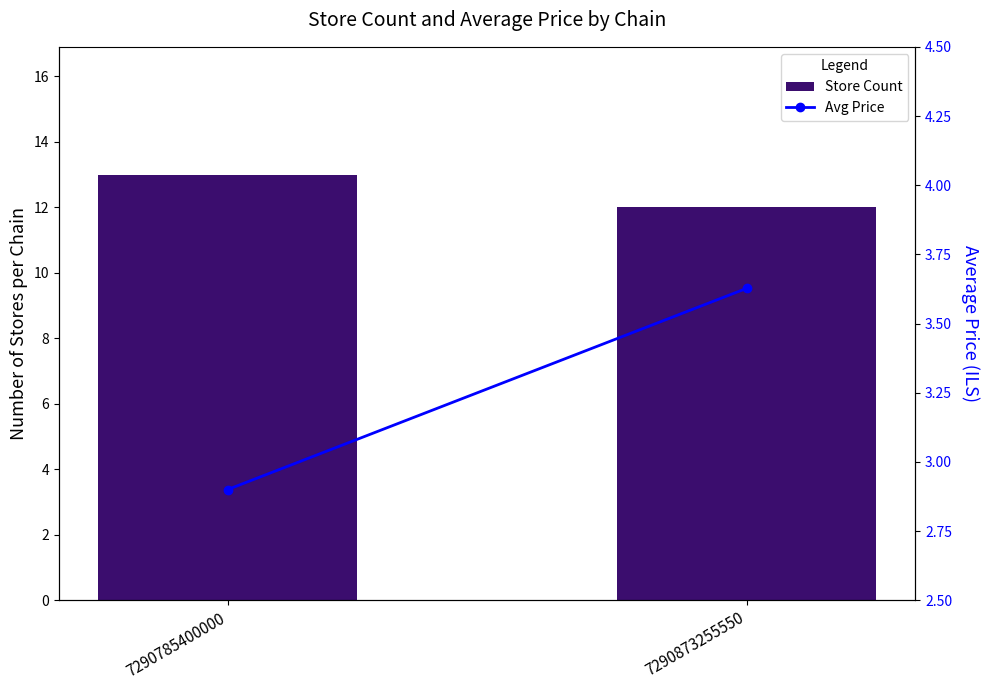

At 7290785400000, list the series in order from smallest to largest.

Avg Price, Store Count